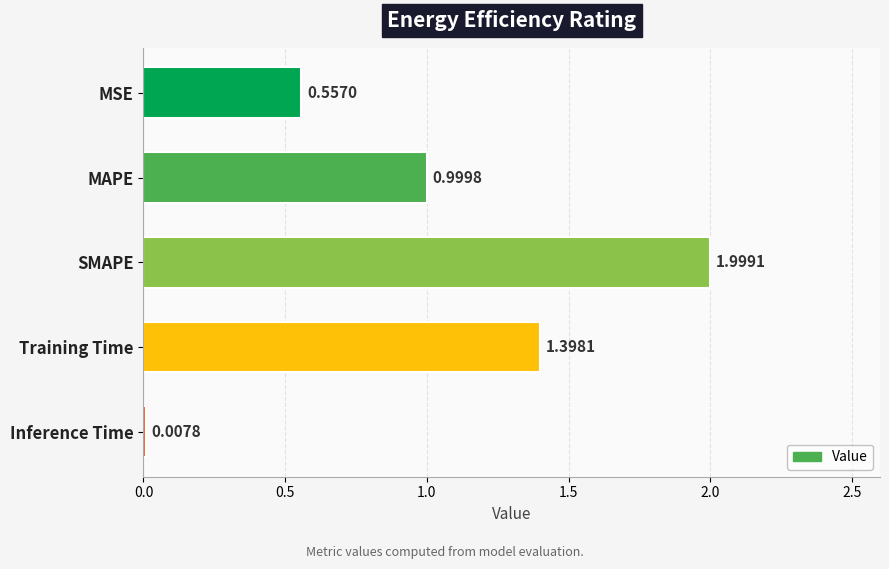

How many categories are shown in the chart?

5